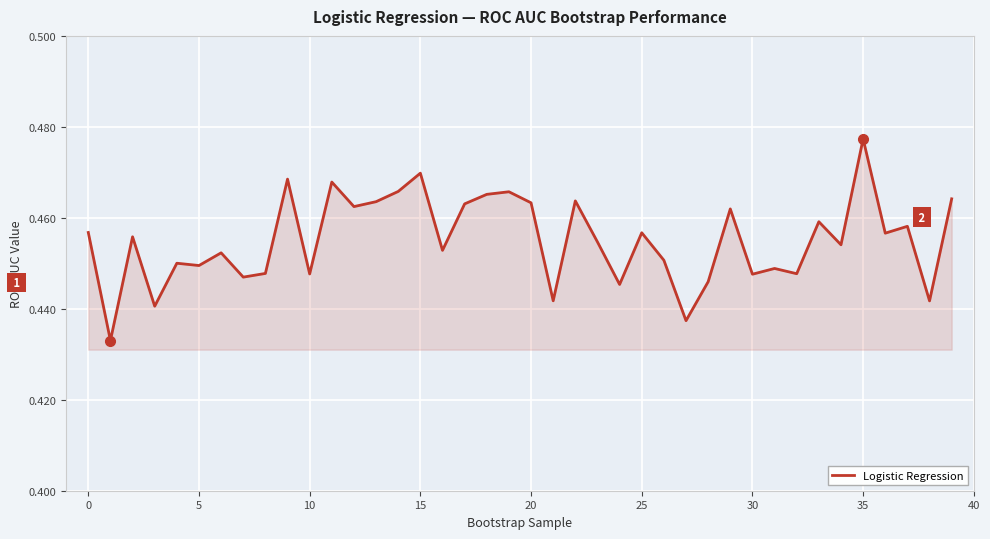

Does the chart have visible grid lines?

Yes